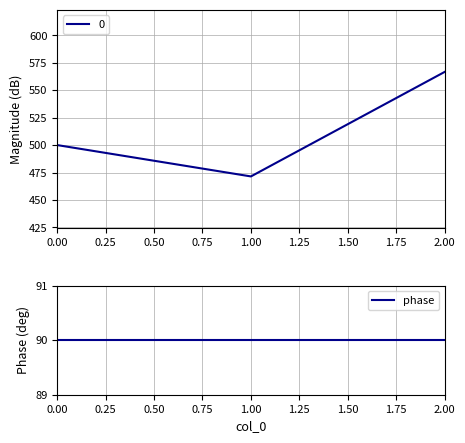

What is the change in value from 0 to 1?

-28.6